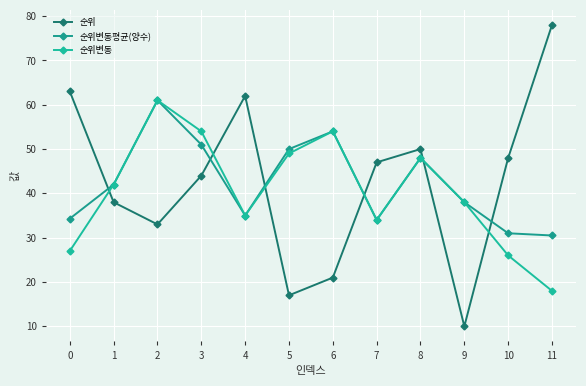

At which label does 순위변동평균(양수) first exceed 42?

2